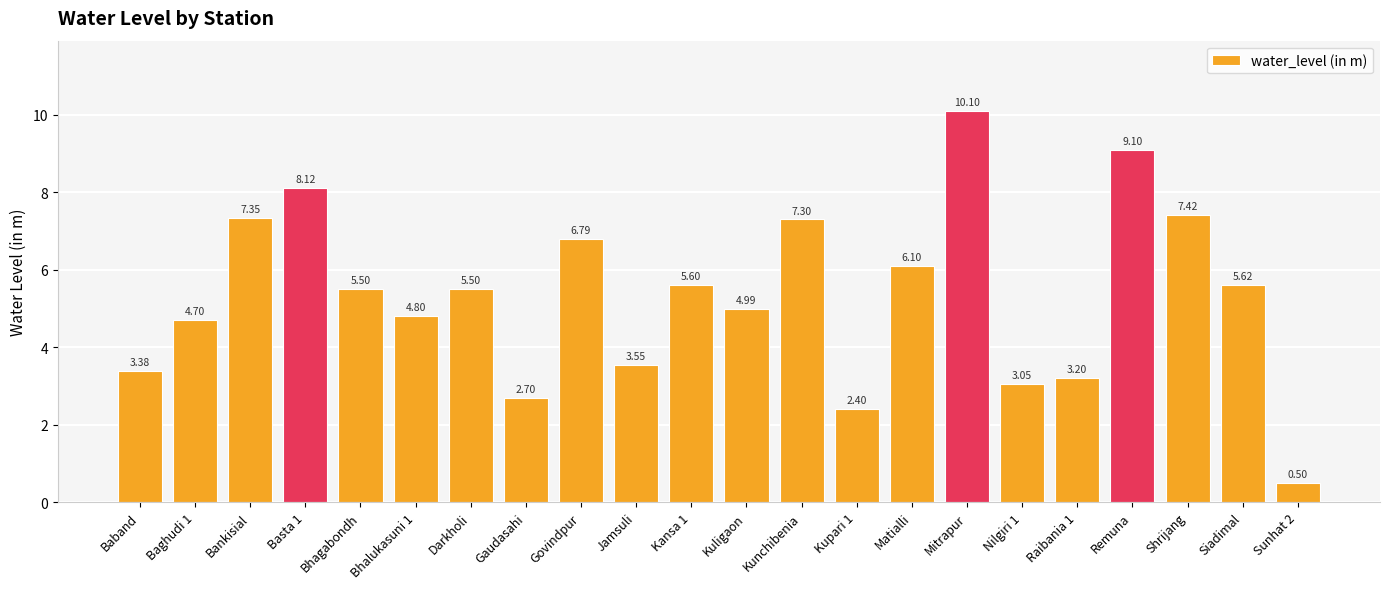

The value at Remuna is 3.5. True or false?

False